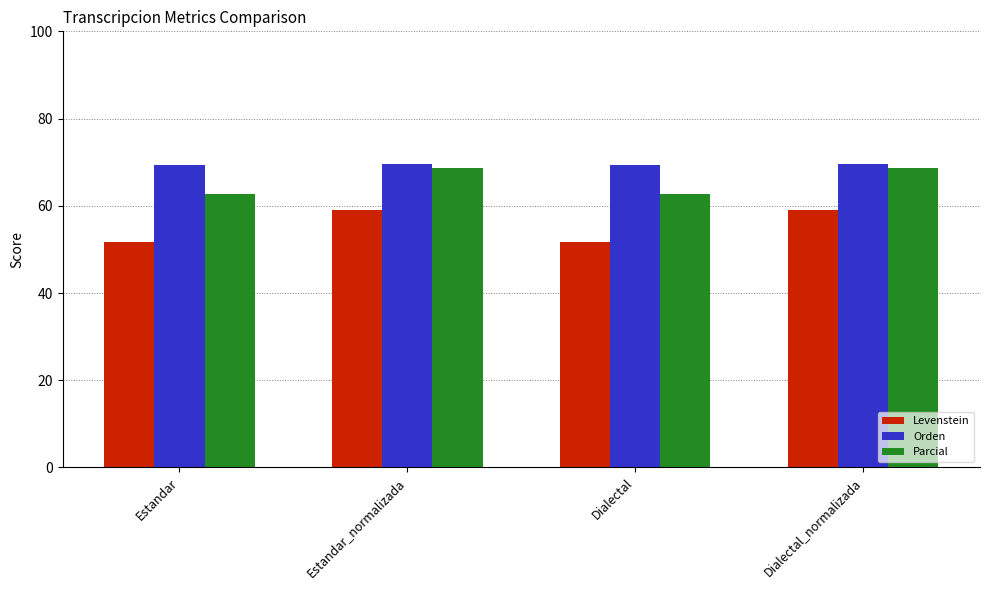

Rank the series by their maximum value, from lowest to highest.

Levenstein, Parcial, Orden